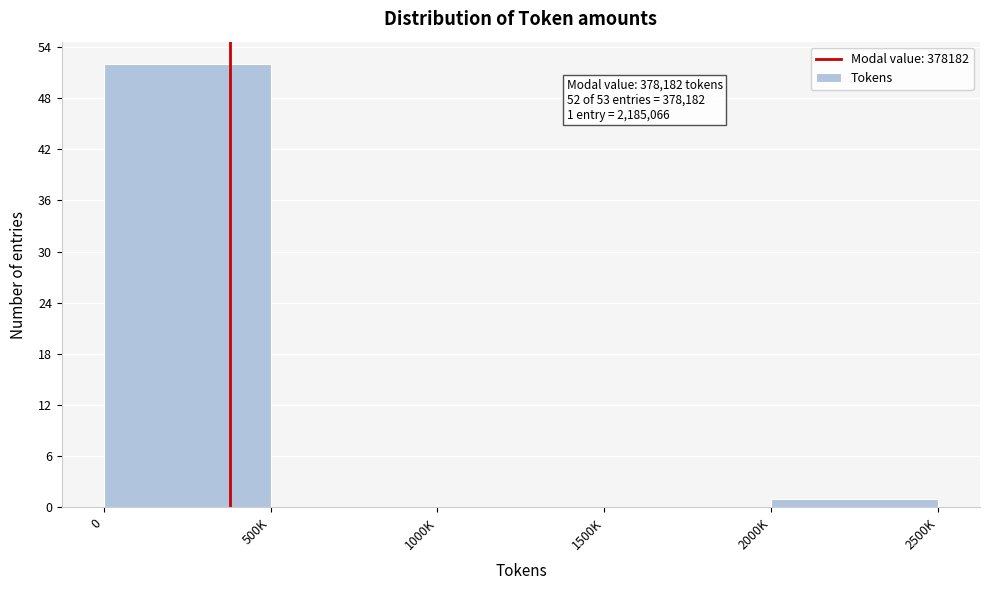

Reading right to left, extract all data points from this chart.

2000K=1	1500K=0	1000K=0	500K=0	0=52